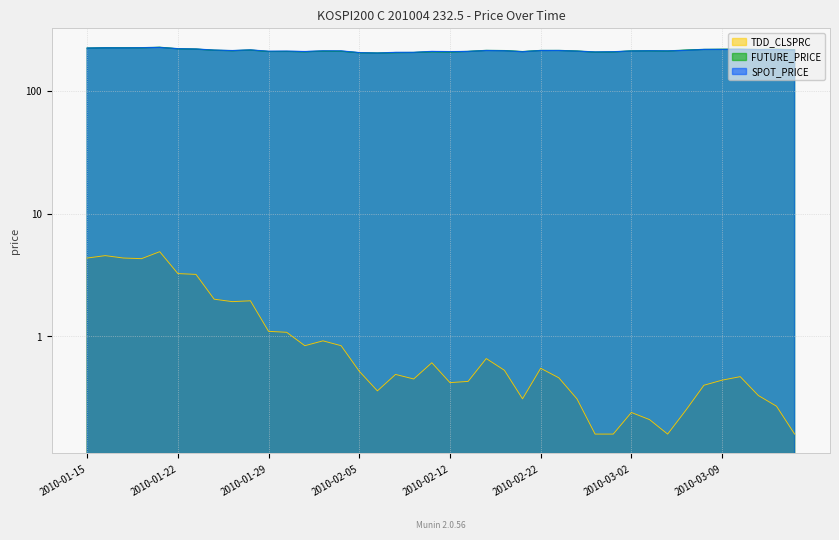

At 2010-03-12, list the series in order from smallest to largest.

TDD_CLSPRC, SPOT_PRICE, FUTURE_PRICE